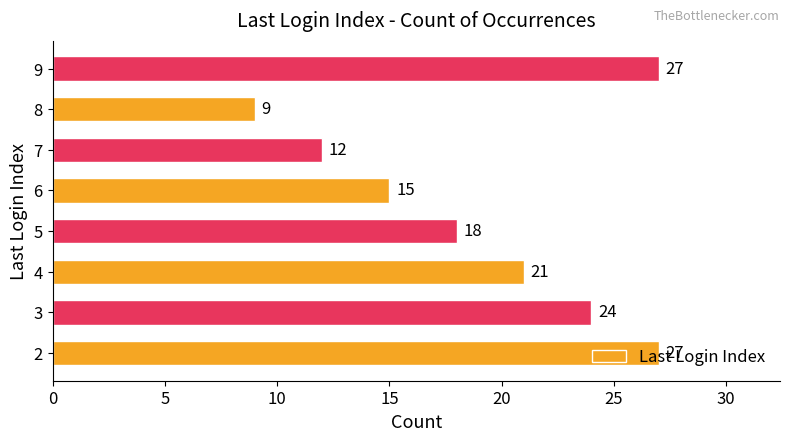

Count the values in the range 15 to 27.

6